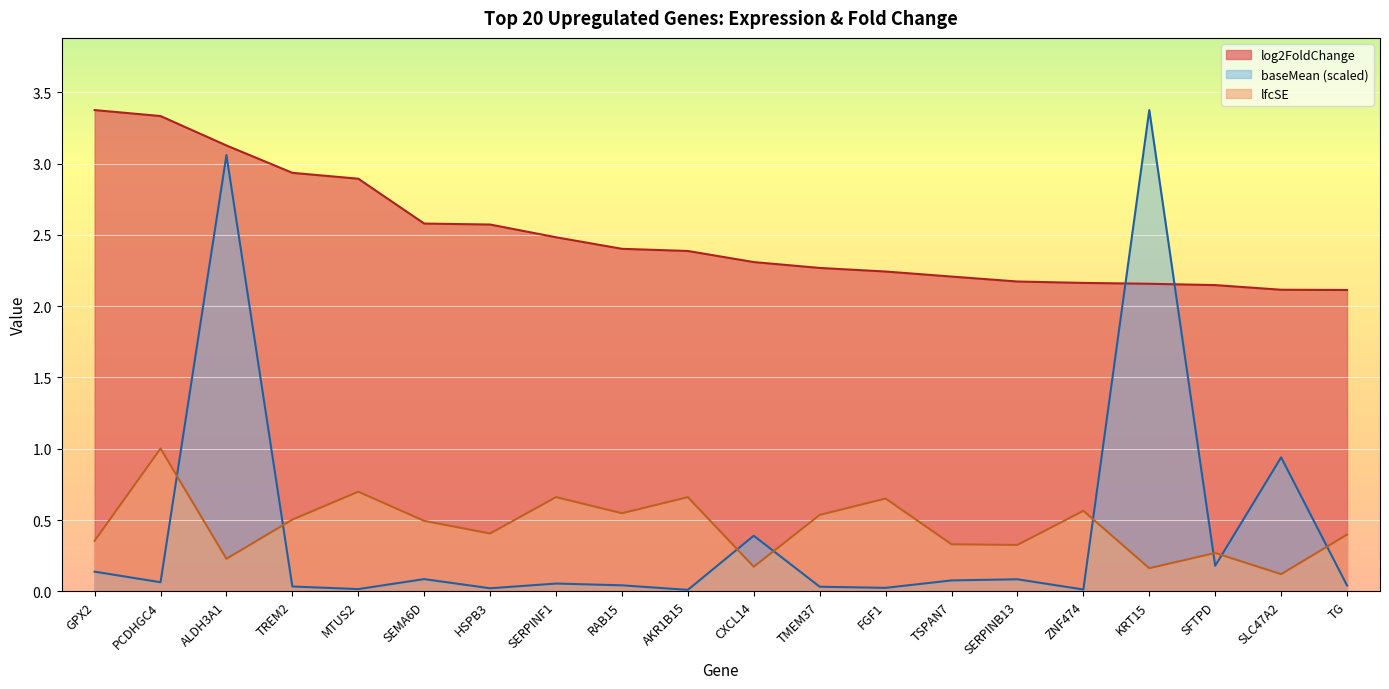

What is the label of the 1st point from the right?

TG